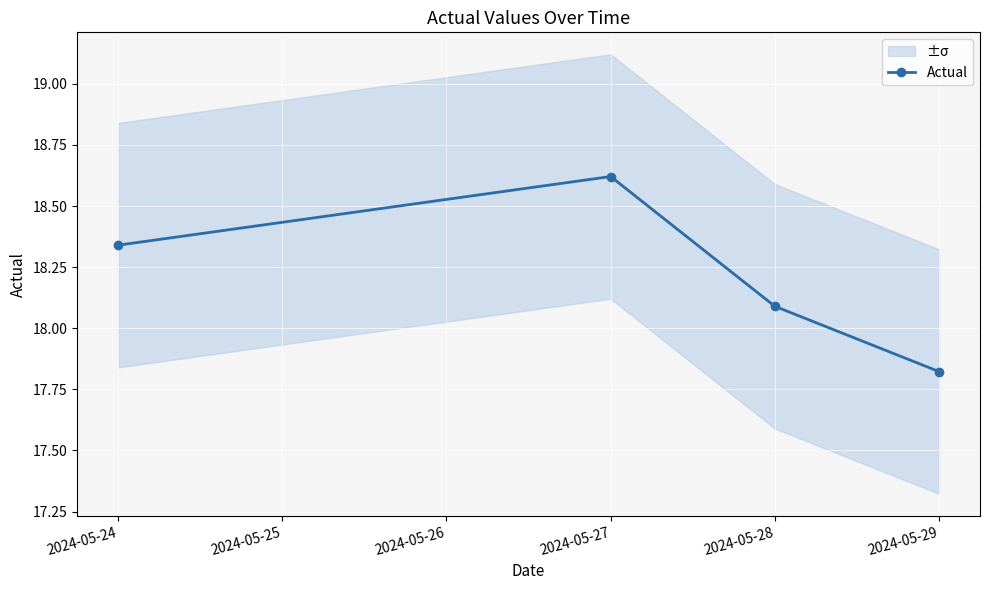

List the labels in order of Actual value, smallest first.

2024-05-29, 2024-05-28, 2024-05-24, 2024-05-27